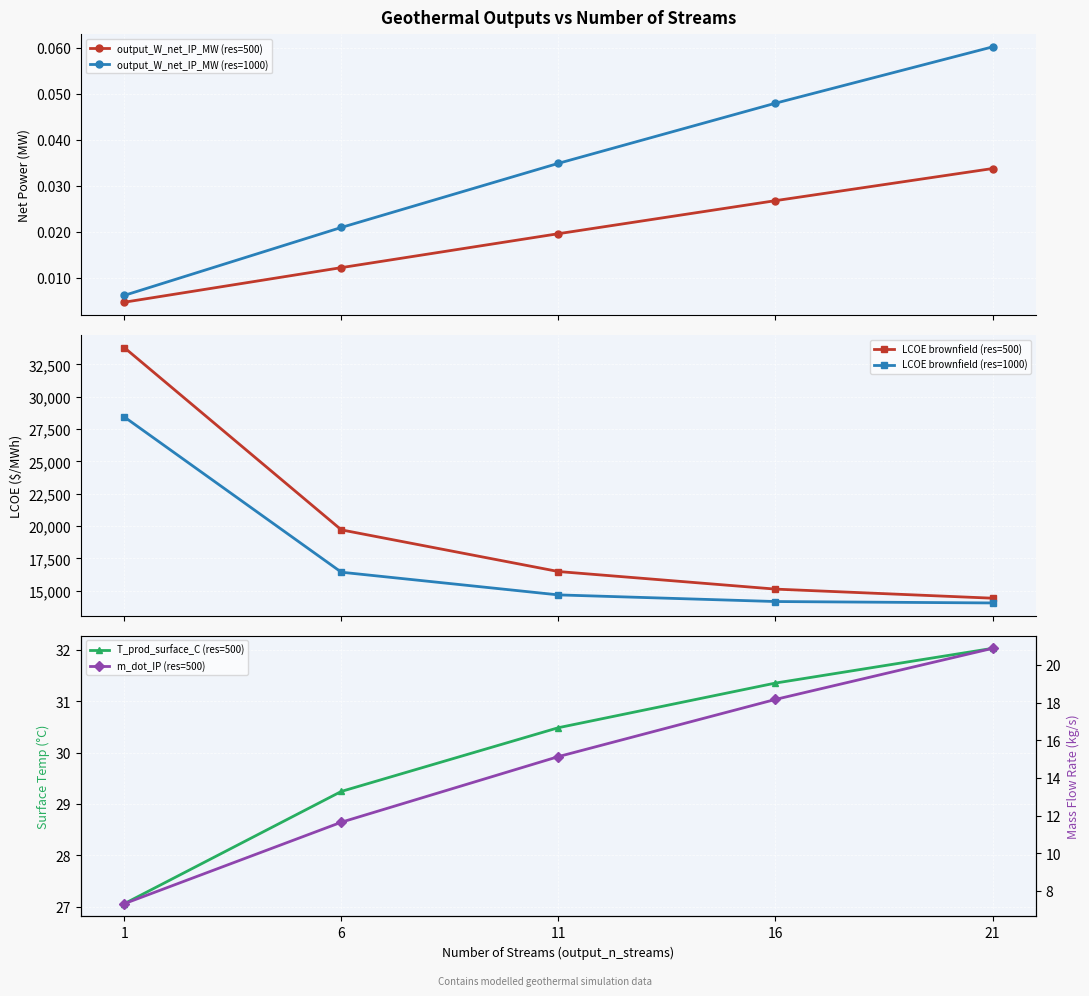

Reading right to left, transcribe all the data shown in this chart.

output_W_net_IP_MW (res=500): 0.0	0.0	0.0	0.0	0.0
output_W_net_IP_MW (res=1000): 0.1	0.0	0.0	0.0	0.0
LCOE brownfield (res=500): 14423.2	15126.1	16485.1	19705.5	33796.1
LCOE brownfield (res=1000): 14055.6	14165.6	14678.4	16432.6	28436.0
T_prod_surface_C (res=500): 32.0	31.4	30.5	29.2	27.1
m_dot_IP (res=500): 20.9	18.2	15.1	11.6	7.3